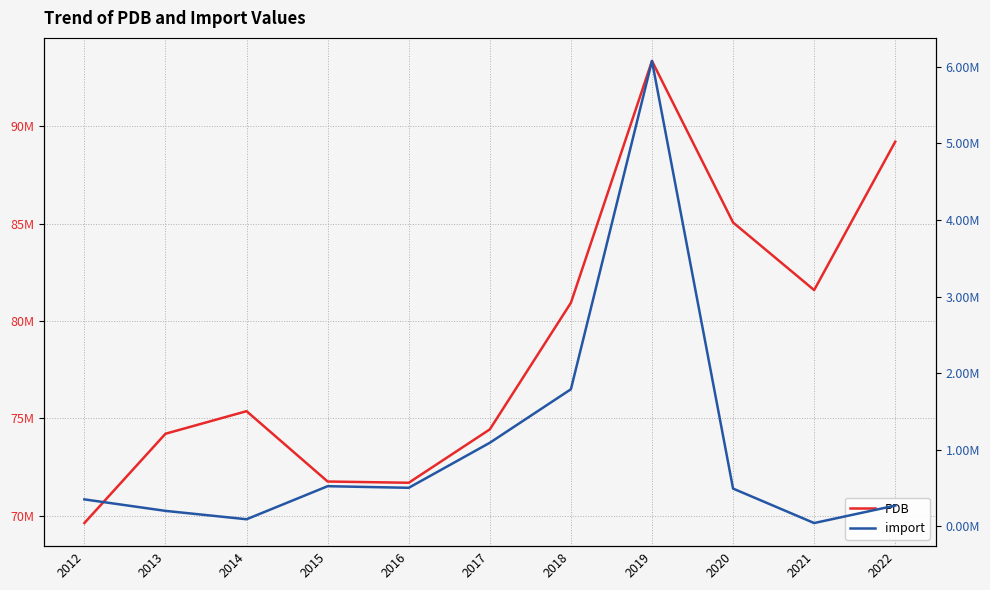

True or false: import has more than 2 interior local peaks.

False